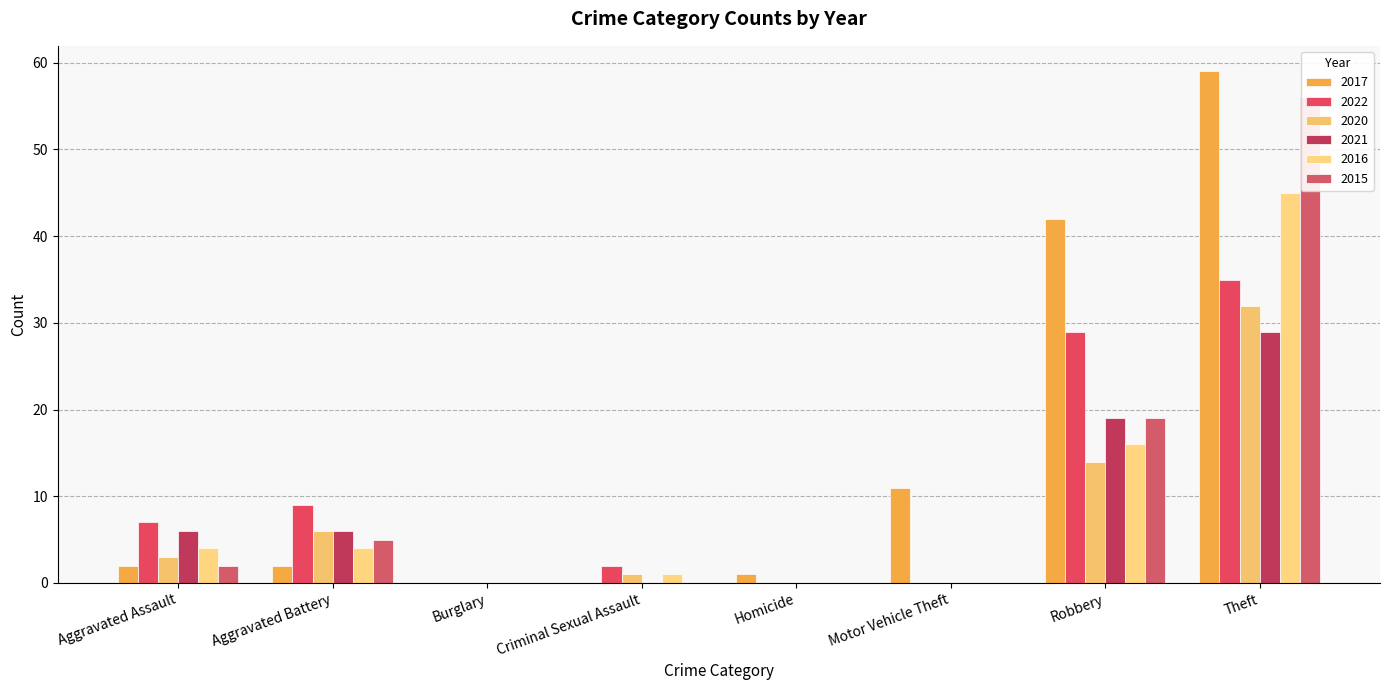

Between Robbery and Motor Vehicle Theft, which is larger?

Robbery